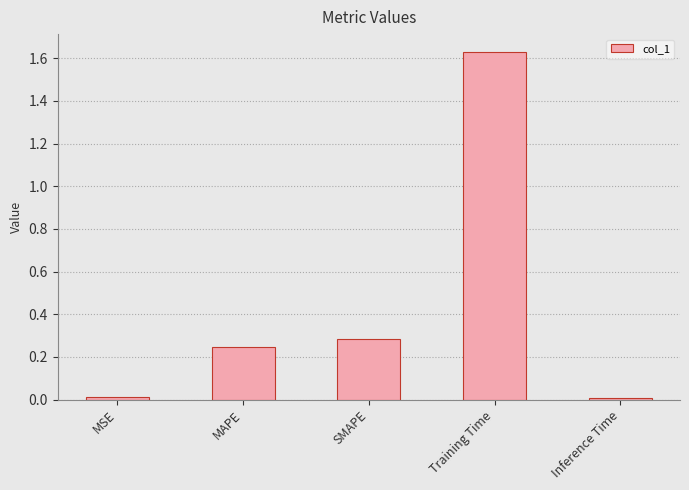

Is it true that the value at SMAPE is 0.4?

False